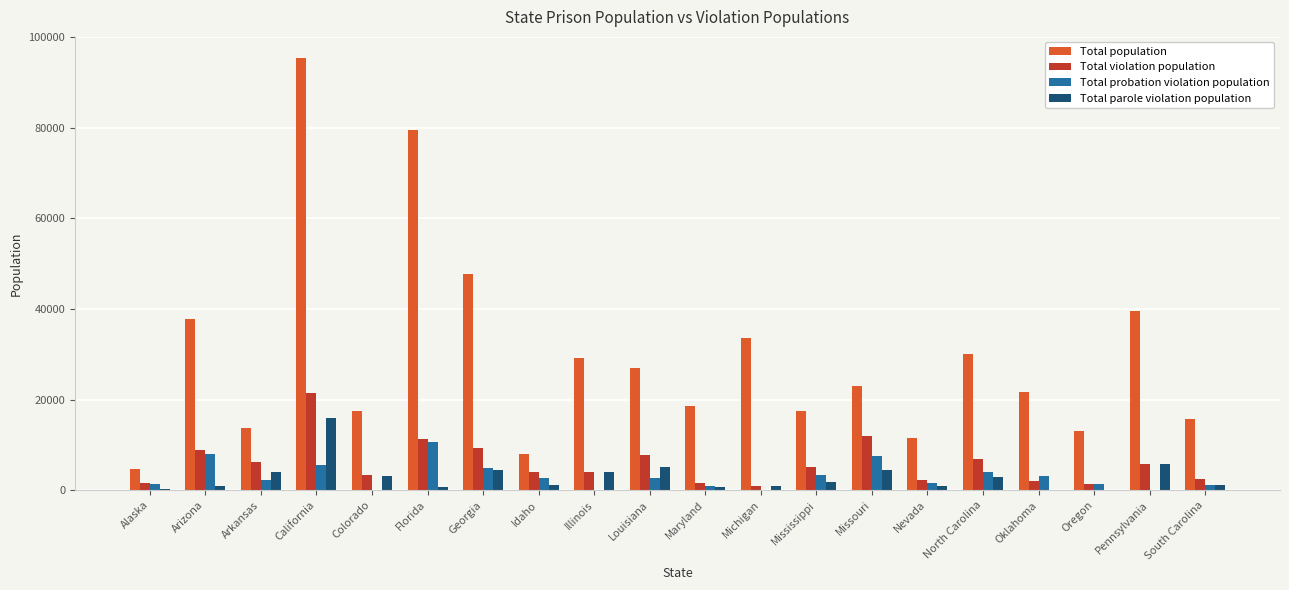

What is the sum of the Total parole violation population values at Illinois and Michigan?

4990